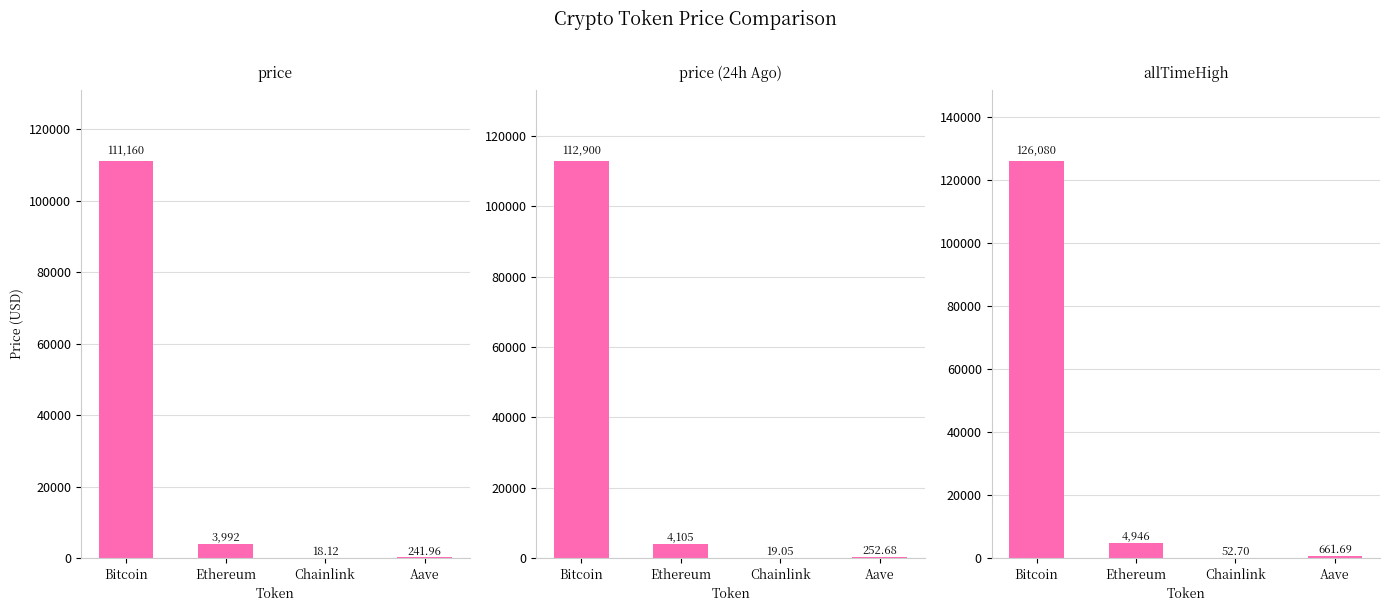

Which series changed the most between Bitcoin and Ethereum?

allTimeHigh